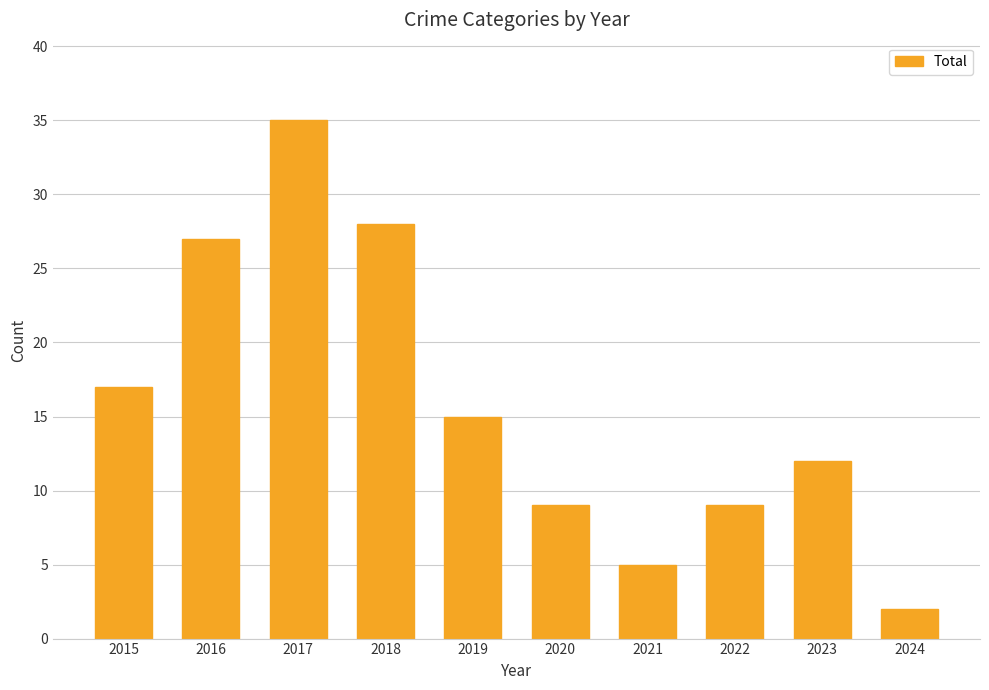

What is the change in value from 2017 to 2018?

-7